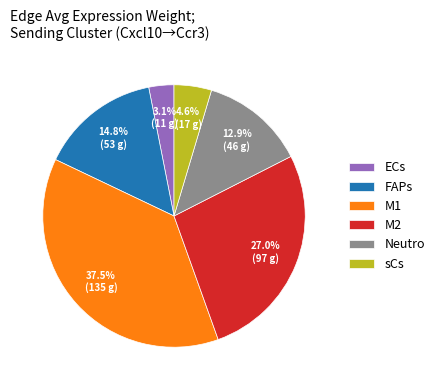

How many segments does this pie chart have?

6